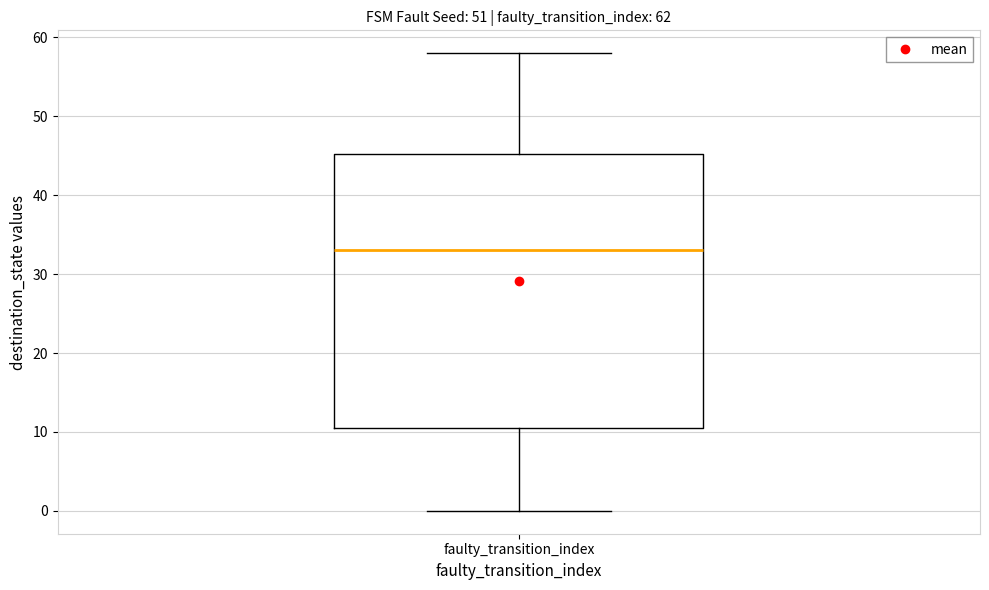

Read this box plot against the y-axis: the position of the median line, the range covered by the box, and the ends of both whiskers. The values are not printed on the chart, so give them approximately, as read against the axis.

median 33, box 11 to 45, whiskers 0 to 58